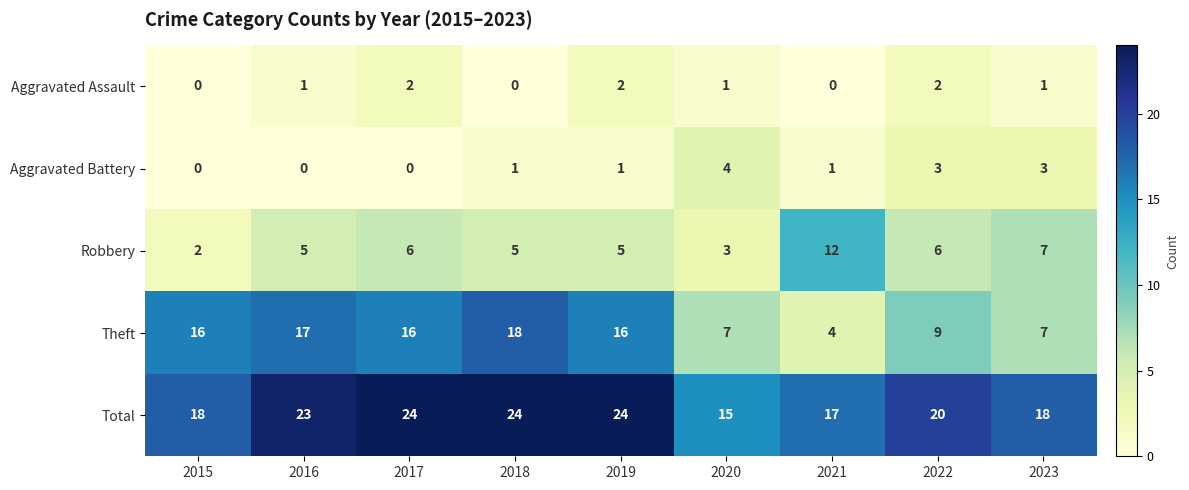

How many categories are shown in the chart?

9